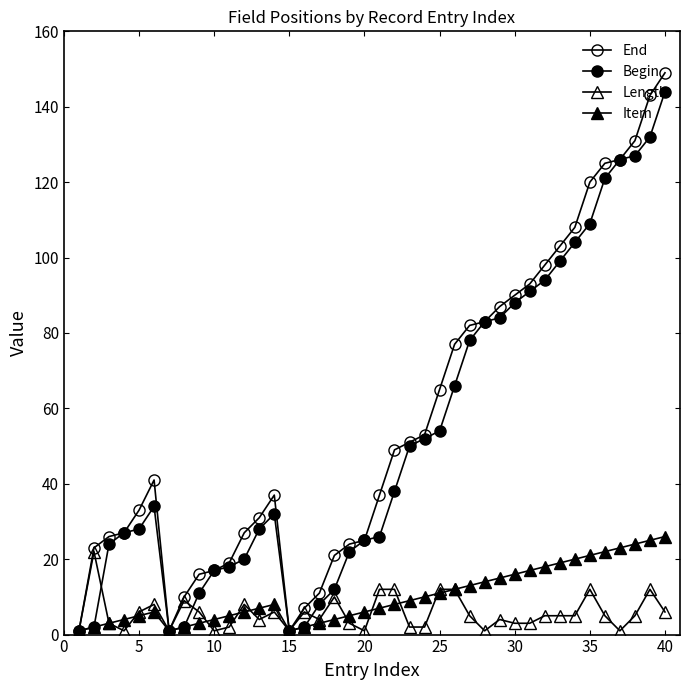

How many series are shown in this chart?

4